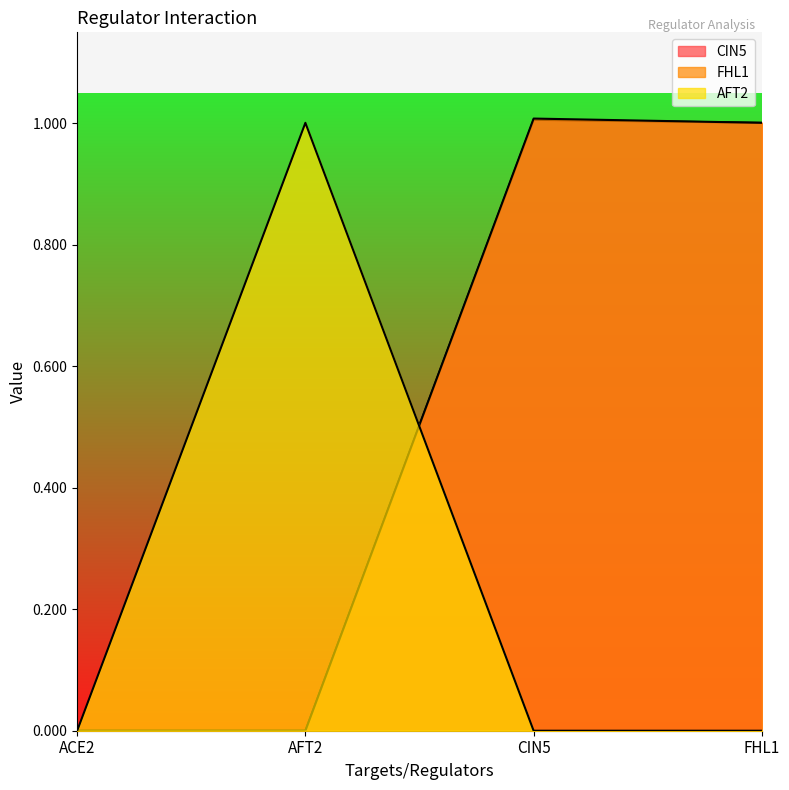

What is the average value of the FHL1 series?

0.5